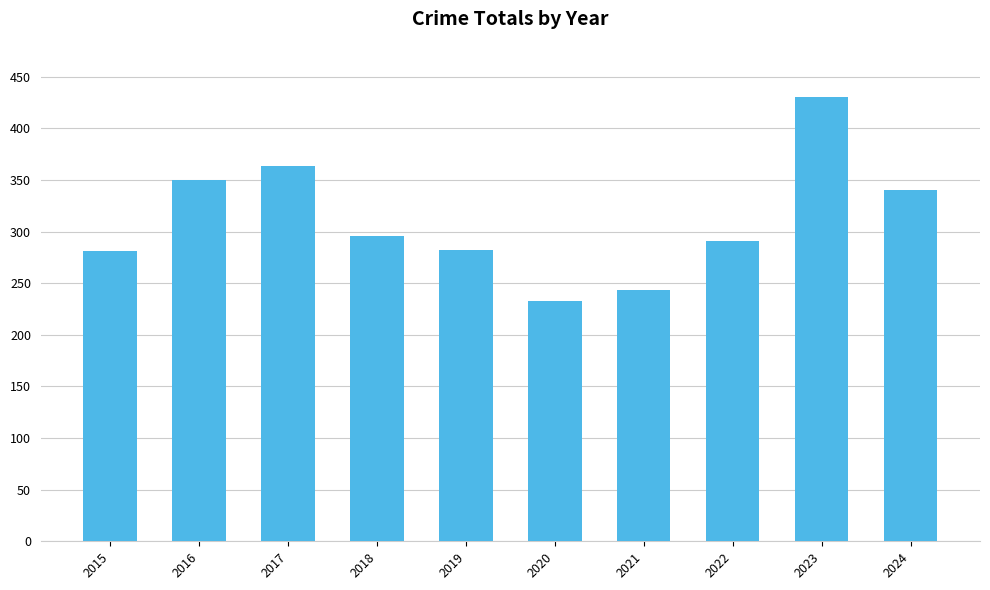

Is it true that the value at 2016 is 164?

False